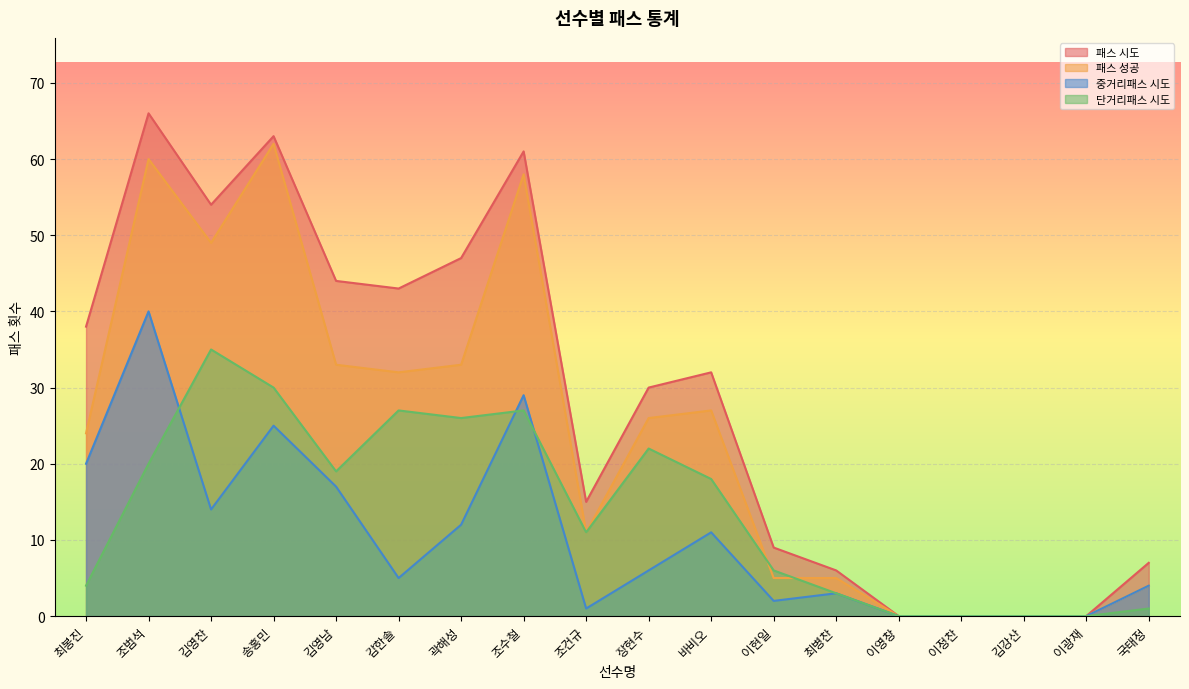

What is the sum of all 패스 성공 values?

429